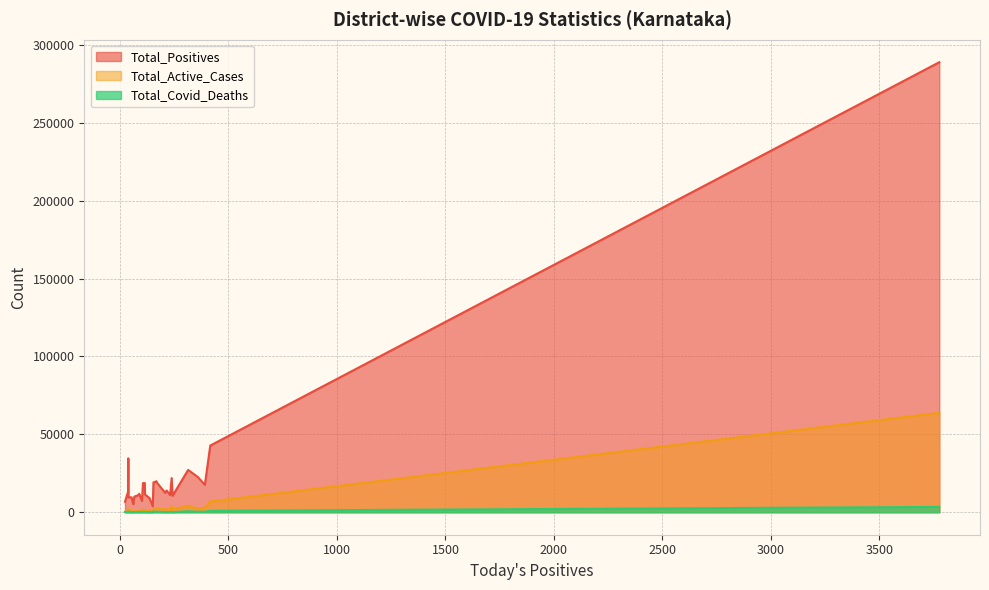

What is the maximum value for Total_Positives?

288831